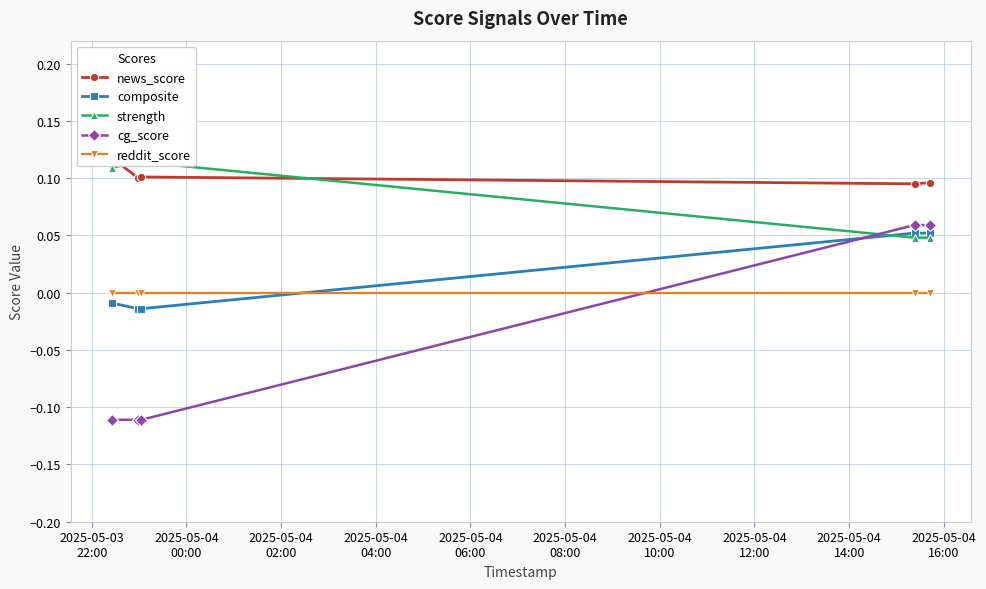

True or false: reddit_score and composite intersect in this chart.

True